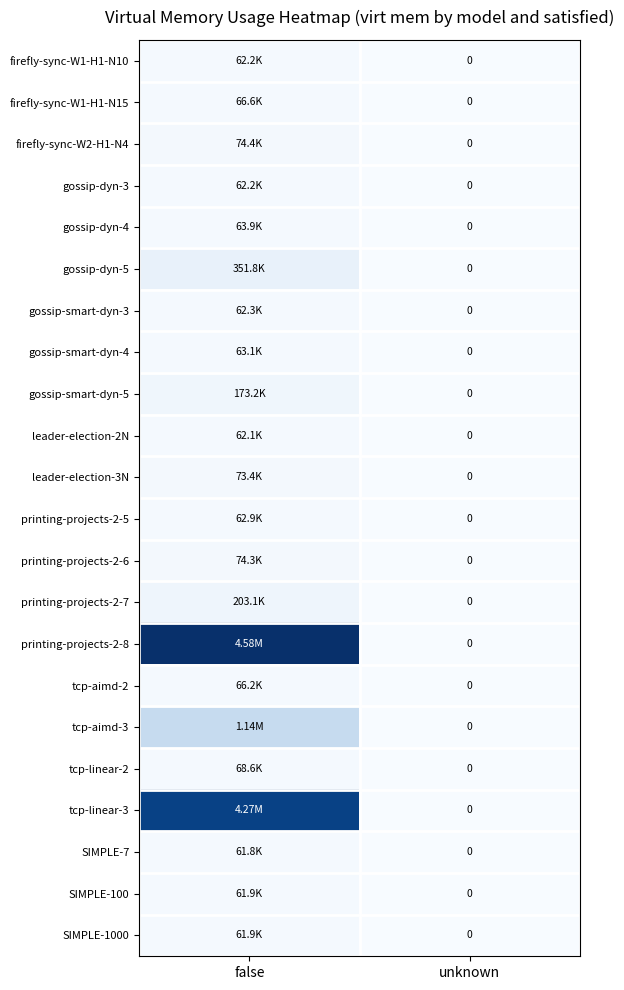

List the labels in order of gossip-dyn-3 value, largest first.

false, unknown